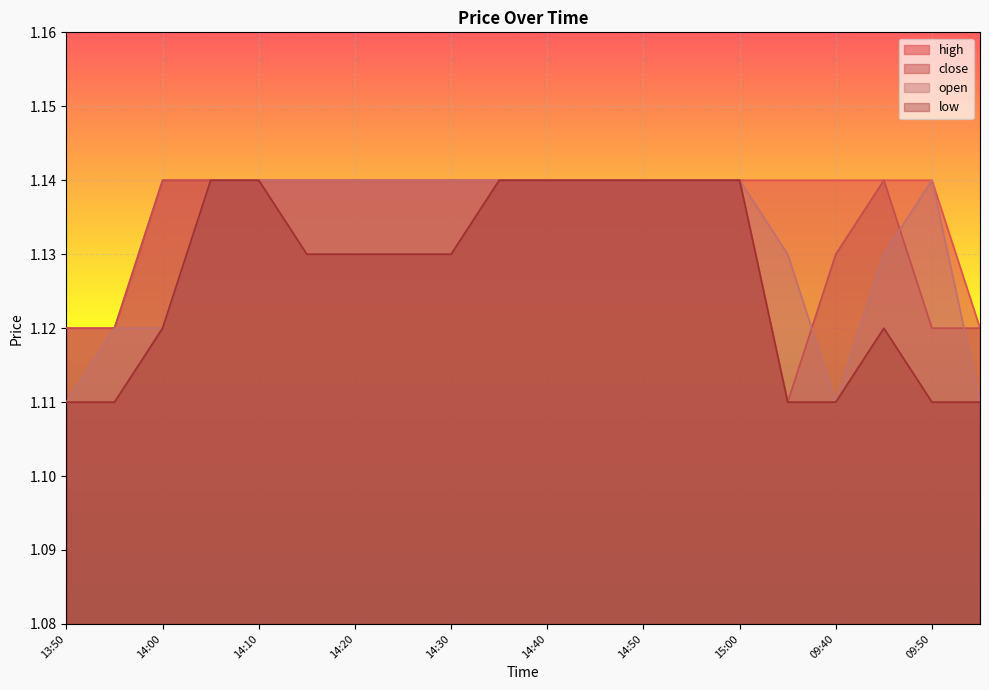

List the labels in order of high value, largest first.

14:00, 14:05, 14:10, 14:15, 14:20, 14:25, 14:30, 14:35, 14:40, 14:45, 14:50, 14:55, 15:00, 09:35, 09:40, 09:45, 09:50, 13:50, 13:55, 09:55